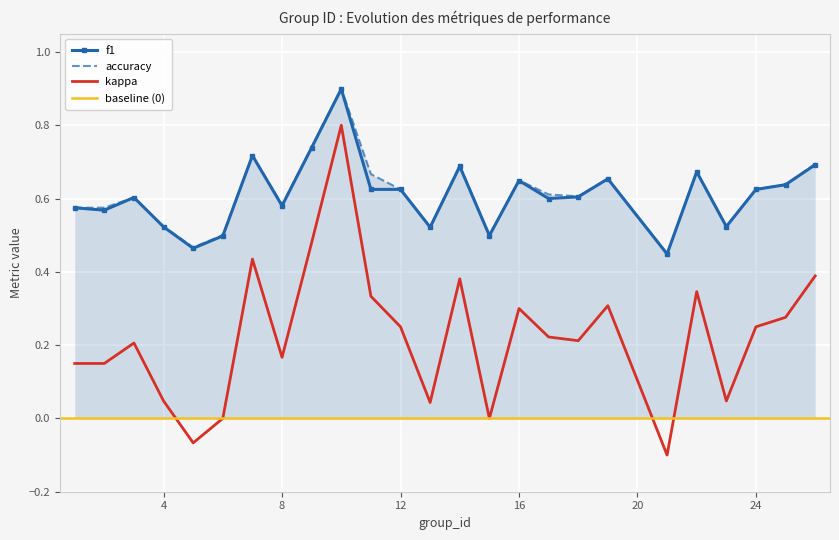

At how many categories does at least one series exceed 0?

25